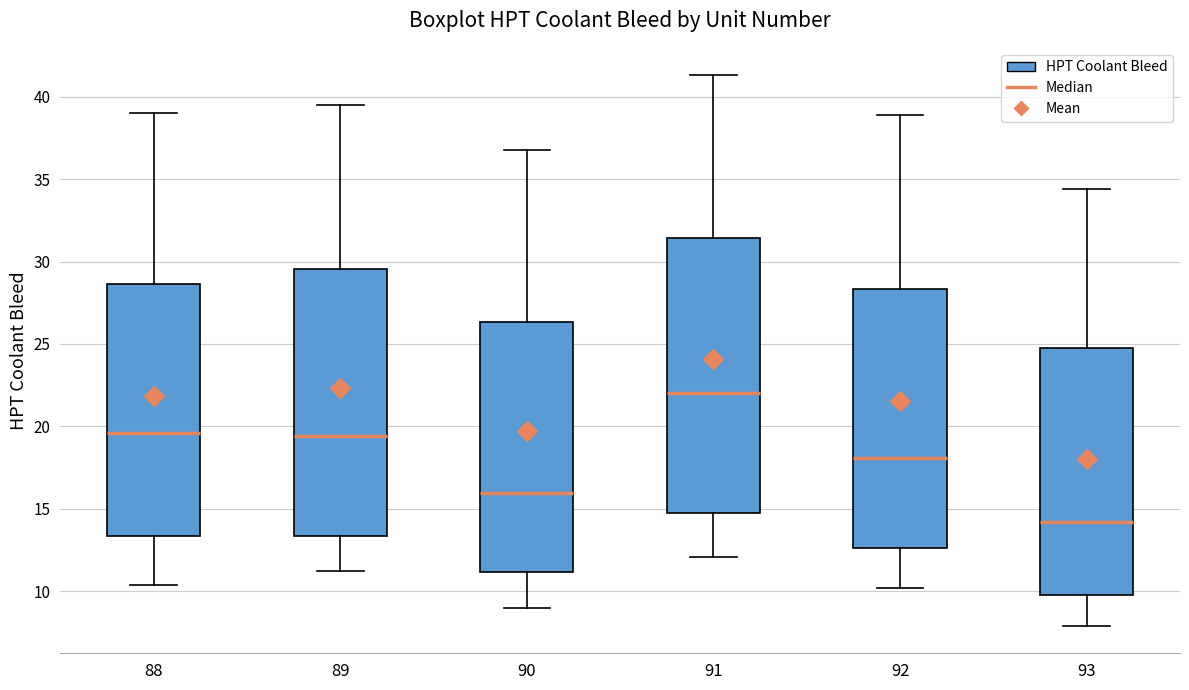

Comparing the boxes themselves (not the whiskers), which one is the tallest?

91